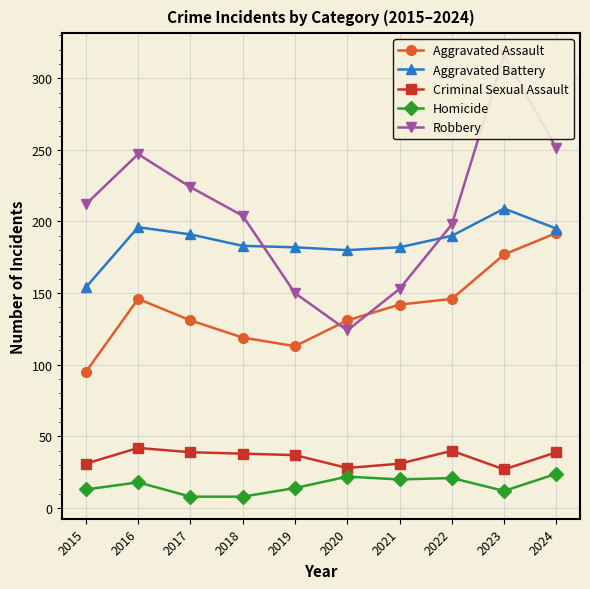

How many data points in Criminal Sexual Assault are above 38?

4